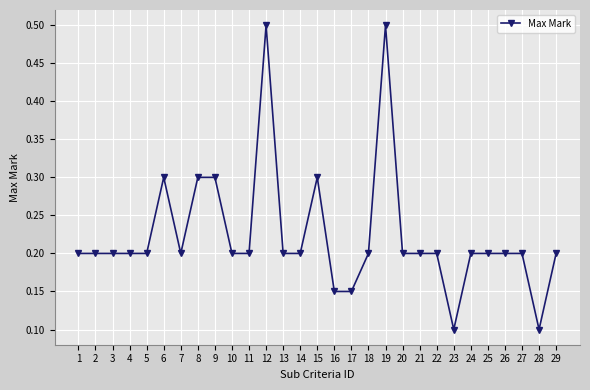

What is the approximate value at 9?

0.3